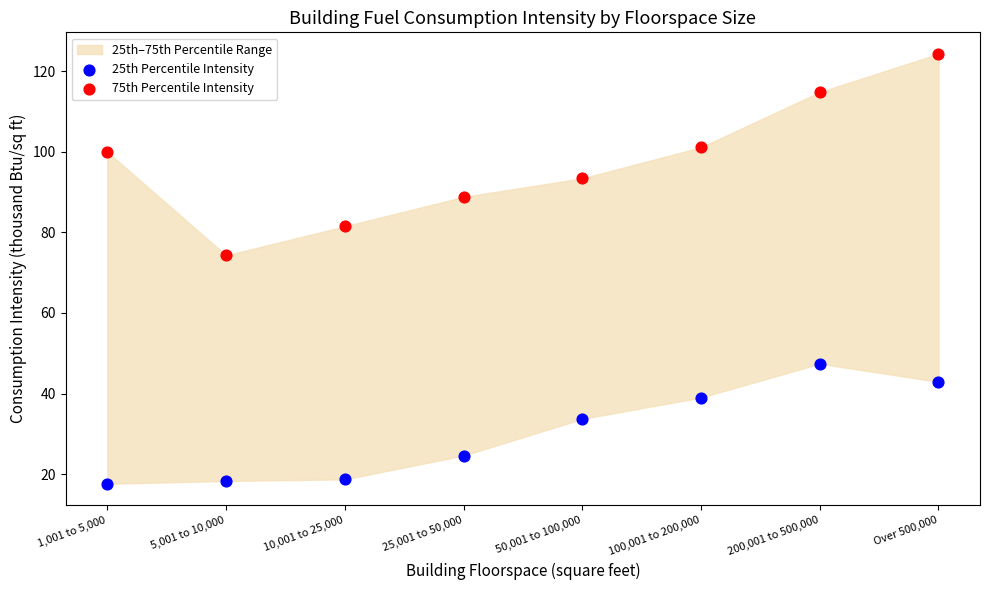

Across all series, what Y value is closest to 70?

74.3